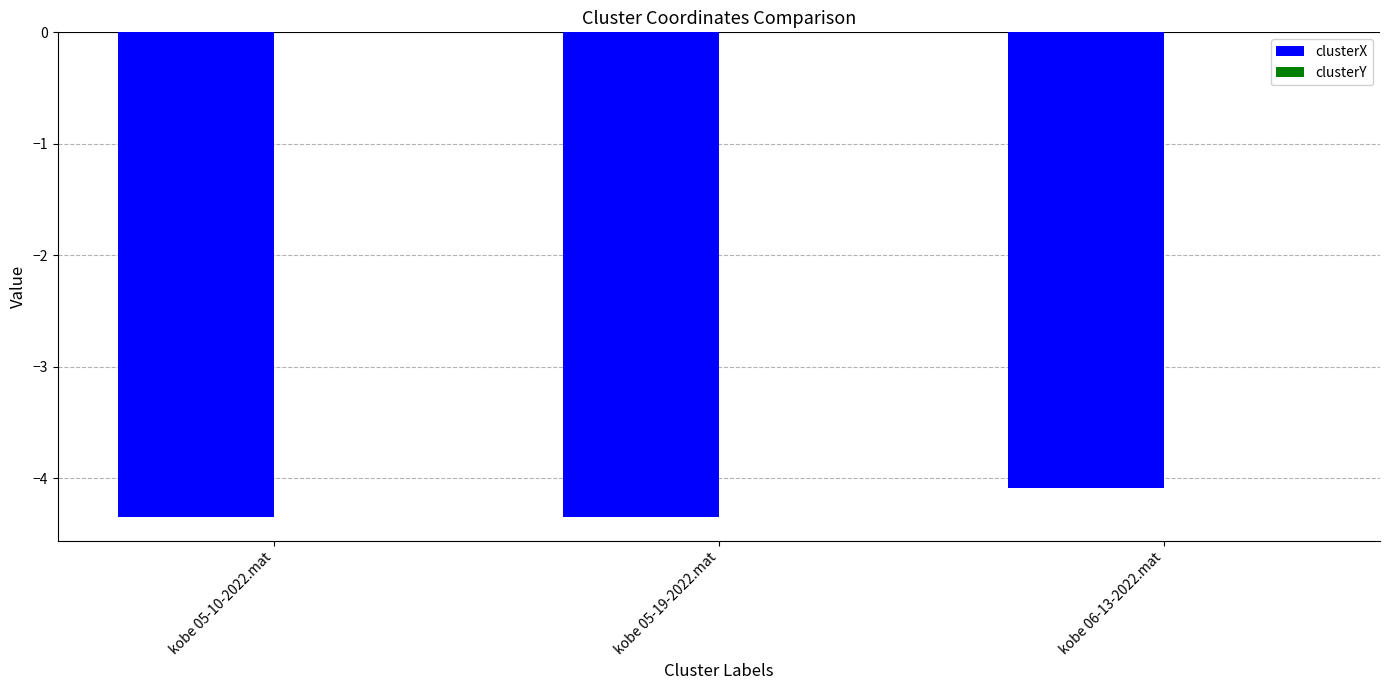

Which category has the highest value in the clusterX series?

kobe 06-13-2022.mat